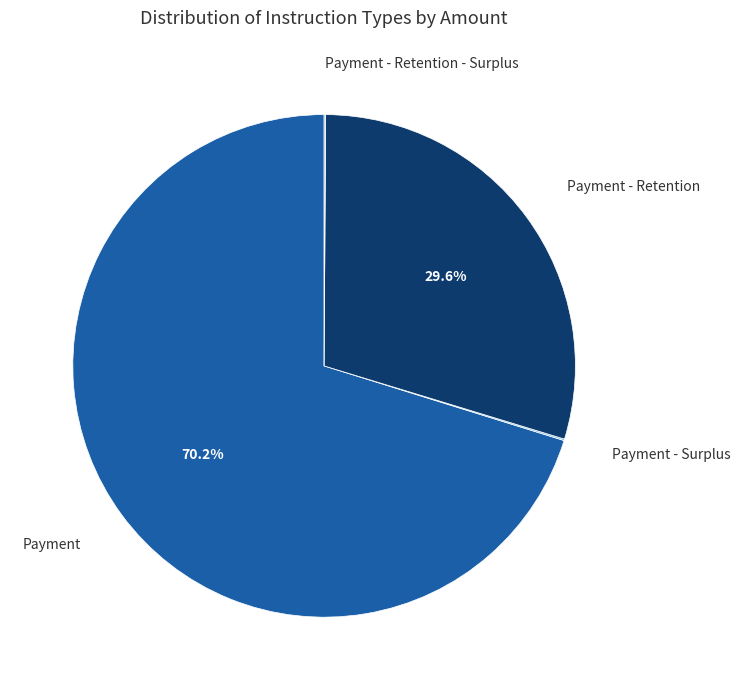

What percentage is the Payment slice, to the nearest percent?

70%